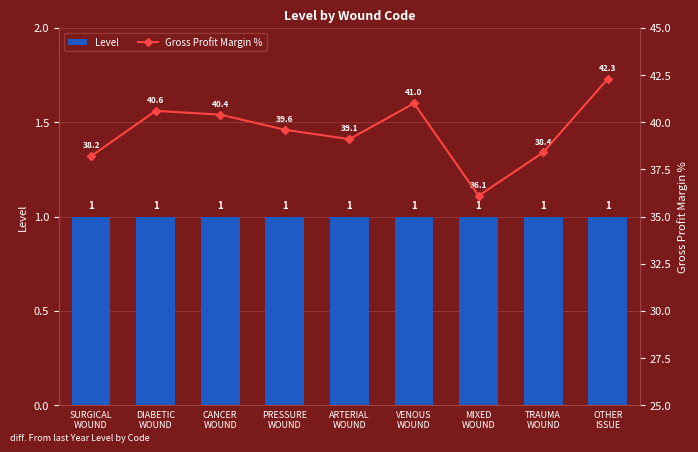

Which category has the highest value across all series?

OTHER
ISSUE